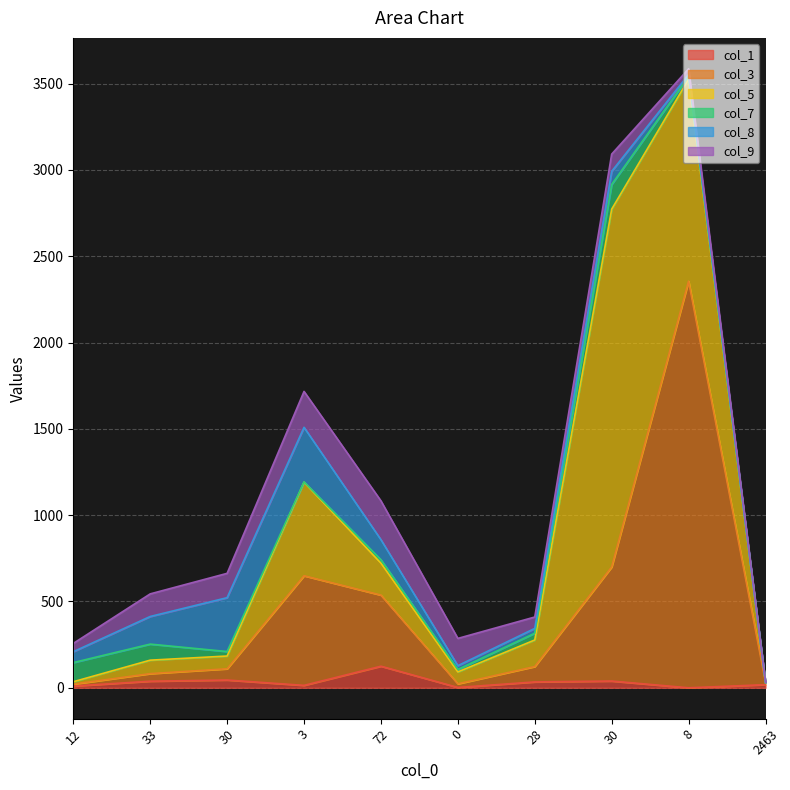

Reading right to left, transcribe all the data shown in this chart.

col_1: 2463=18	8=0	30=39	28=34	0=2	72=125	3=14	30=45	33=38	12=10
col_3: 2463=12	8=2356	30=661	28=89	0=21	72=412	3=635	30=65	33=44	12=11
col_5: 2463=0	8=1170	30=2073	28=154	0=69	72=185	3=542	30=74	33=78	12=14
col_7: 2463=0	8=16	30=143	28=39	0=14	72=20	3=2	30=26	33=93	12=111
col_8: 2463=0	8=11	30=76	28=28	0=22	72=116	3=316	30=312	33=160	12=63
col_9: 2463=3	8=33	30=100	28=66	0=158	72=225	3=208	30=141	33=131	12=48